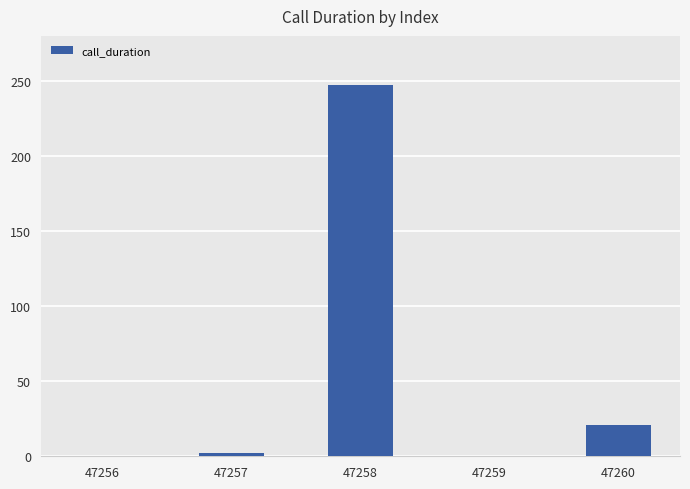

Reading left to right, transcribe all the data shown in this chart.

47256=0	47257=2	47258=247	47259=0	47260=21